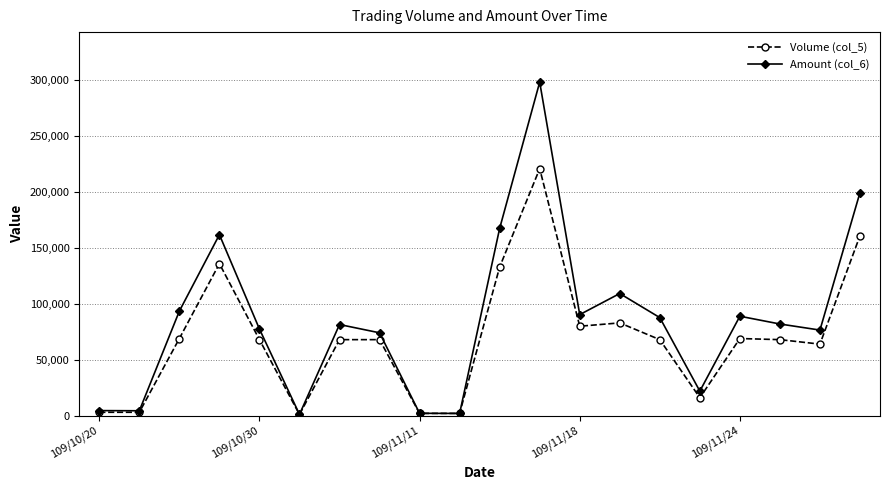

What is the value of the Amount (col_6) point at the 11th from the left?

167580